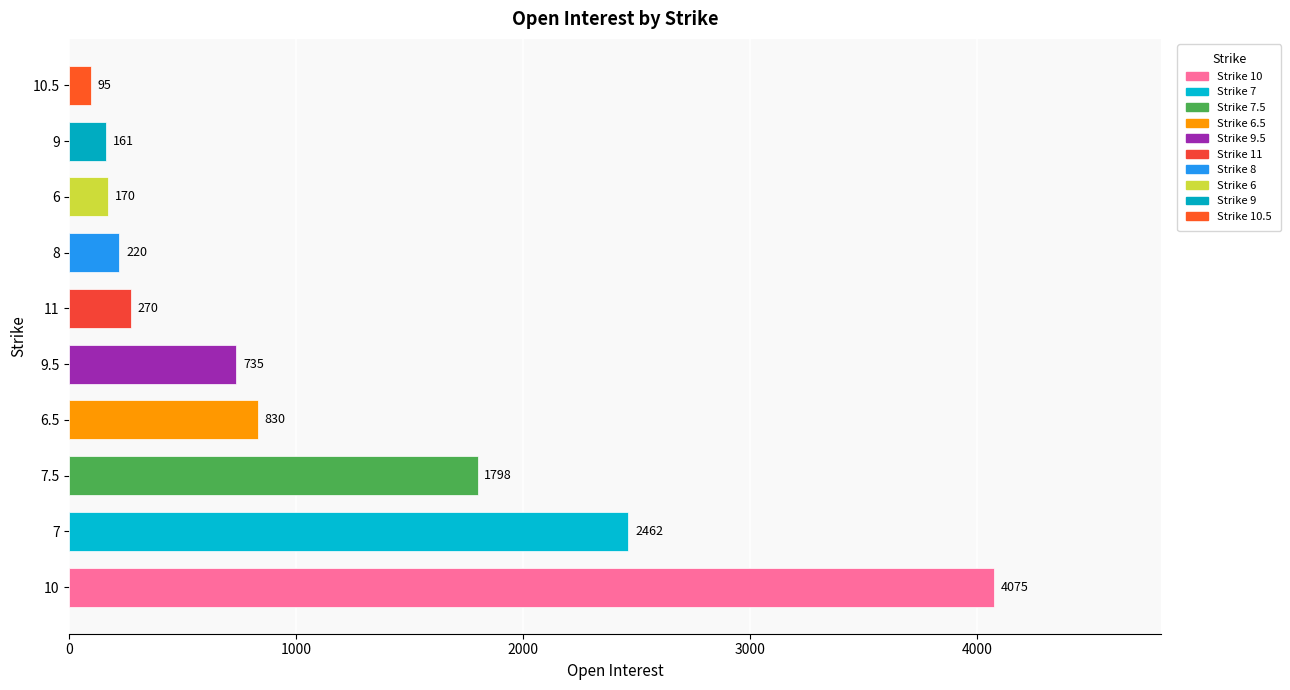

True or false: the data shows 881 at 7.

False